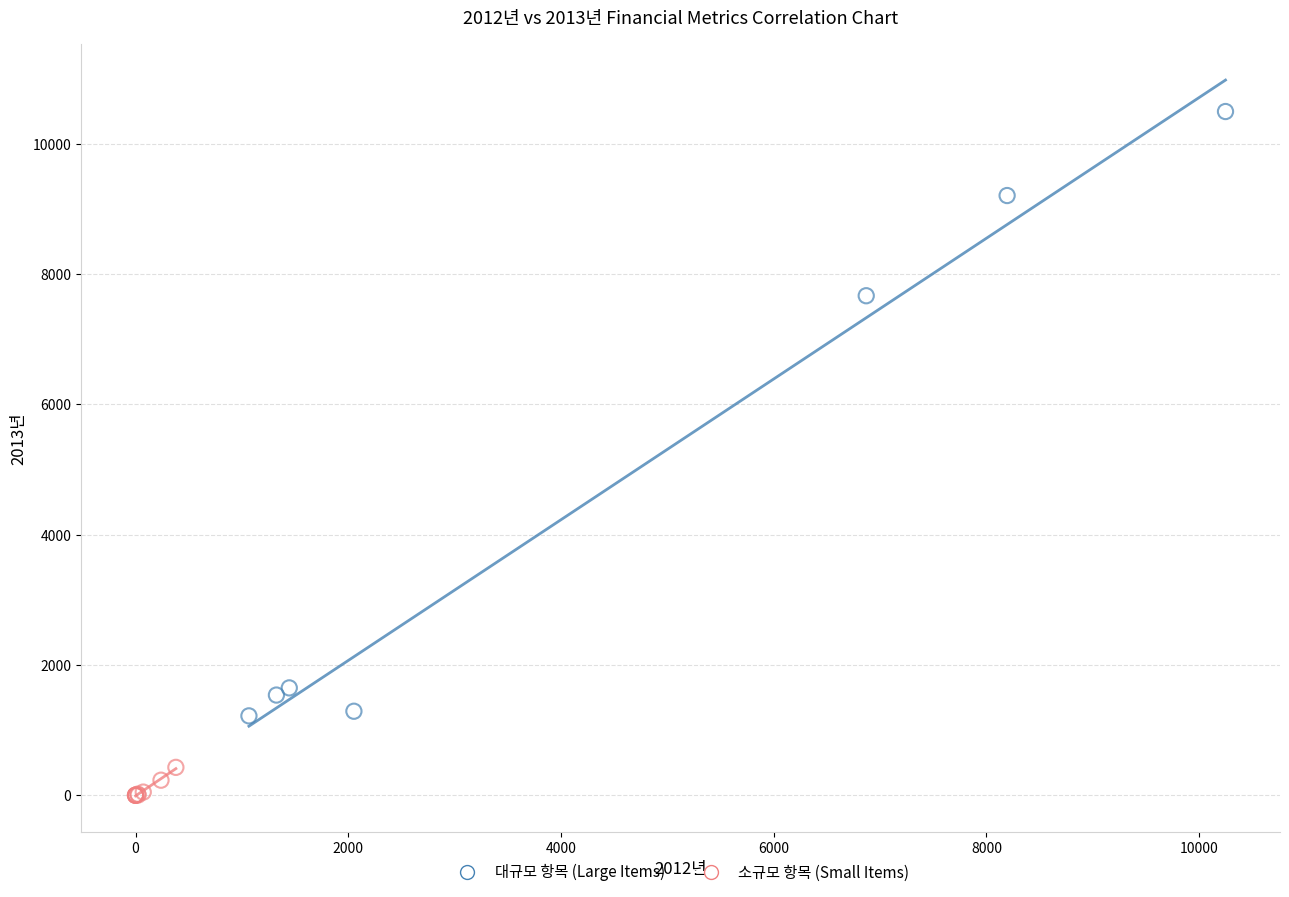

Which series reaches the maximum Y coordinate?

대규모 항목 (Large Items)